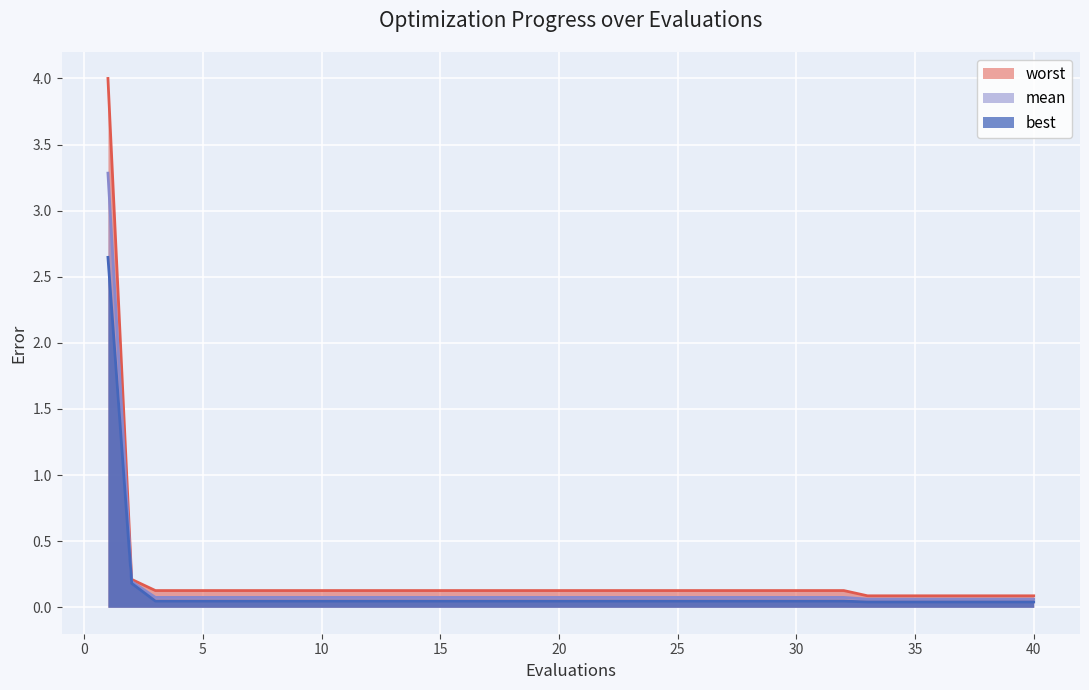

The value of mean at 36 is 0.1. True or false?

True